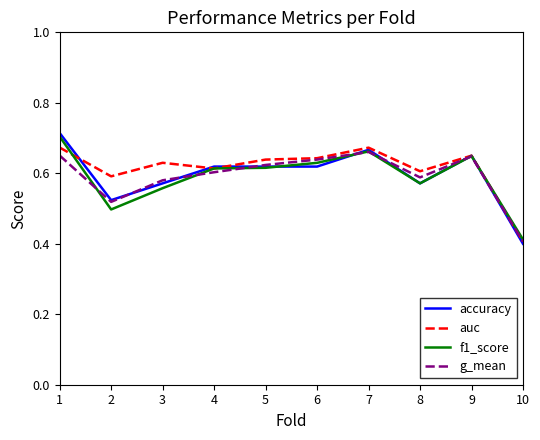

What is the total value across all series at 3?

2.3